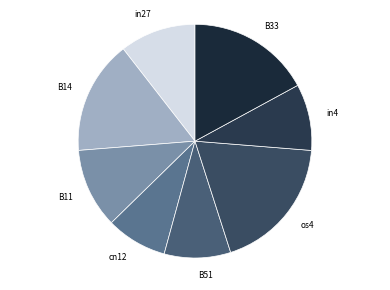

Which category has the biggest portion of the pie?

os4